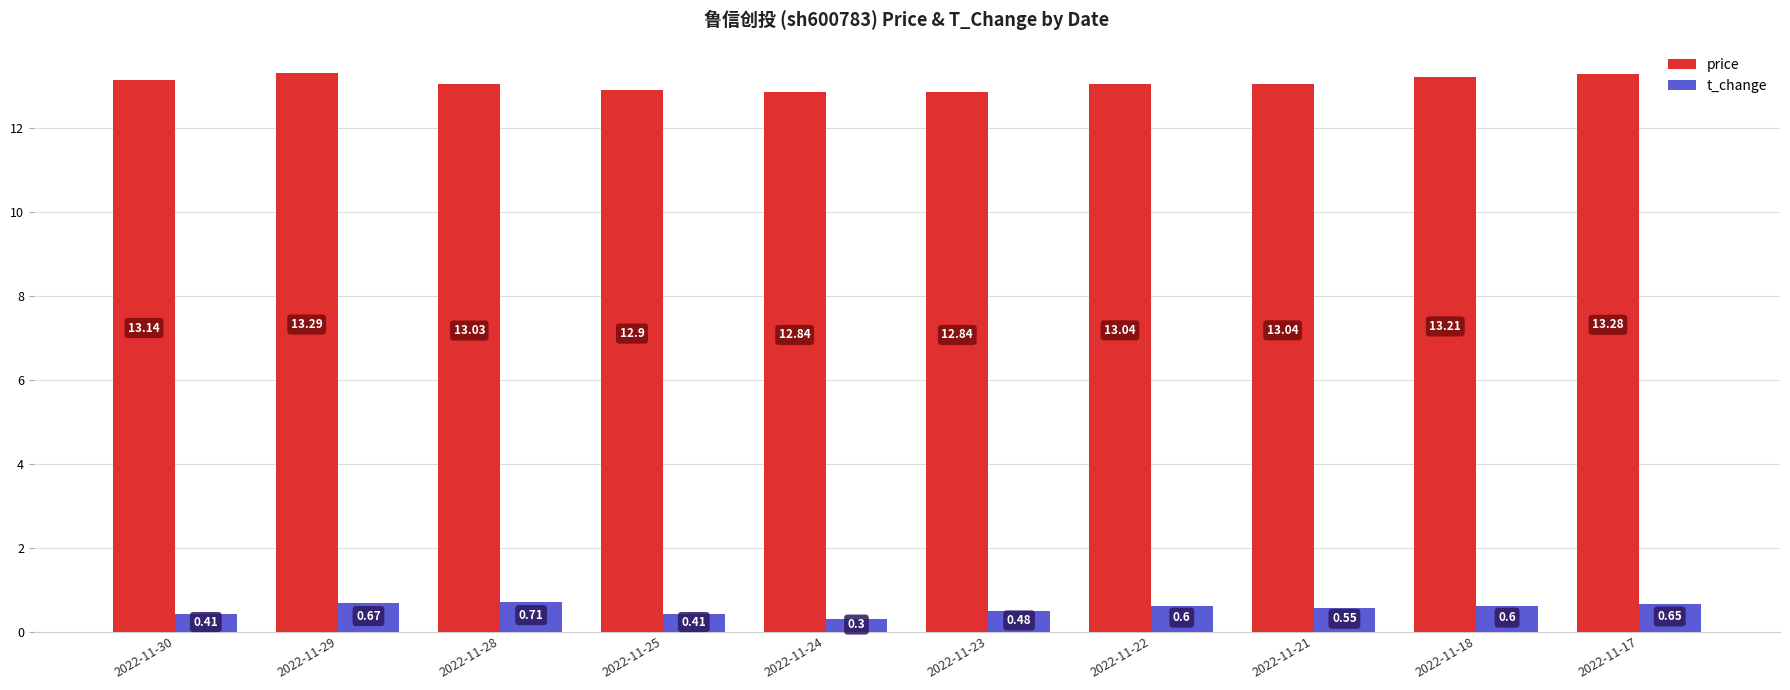

What is the total value across all series at 2022-11-23?

13.3